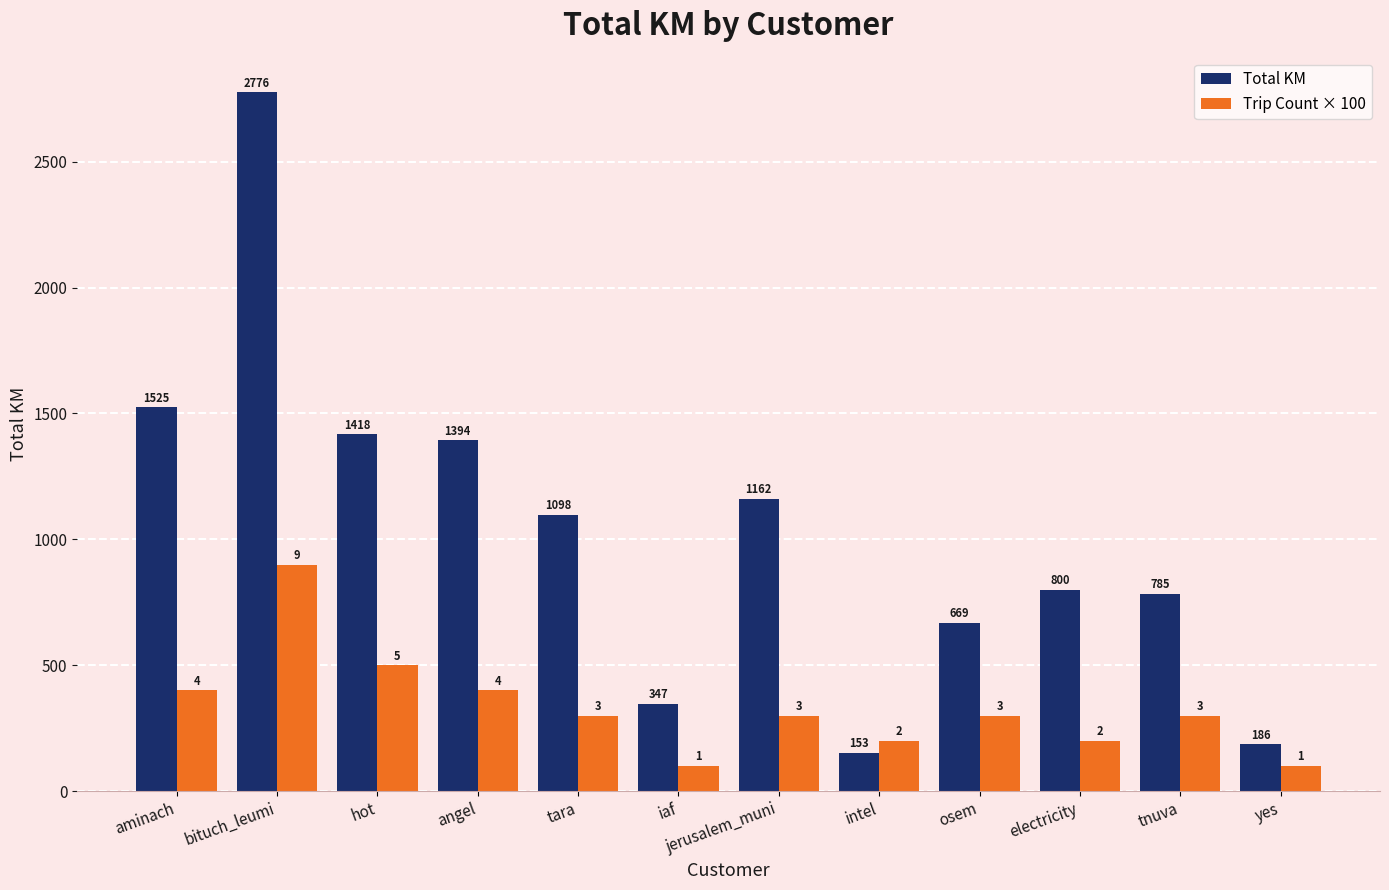

What is the difference between the second highest and second lowest values in the Trip Count × 100 series?

400.0